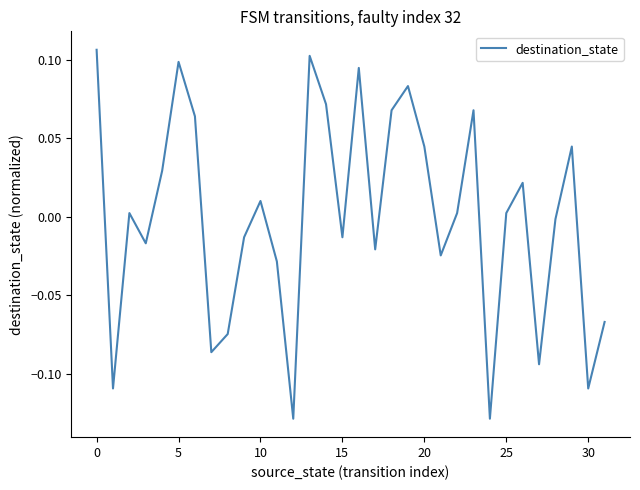

What is the label of the 9th point from the right?

23